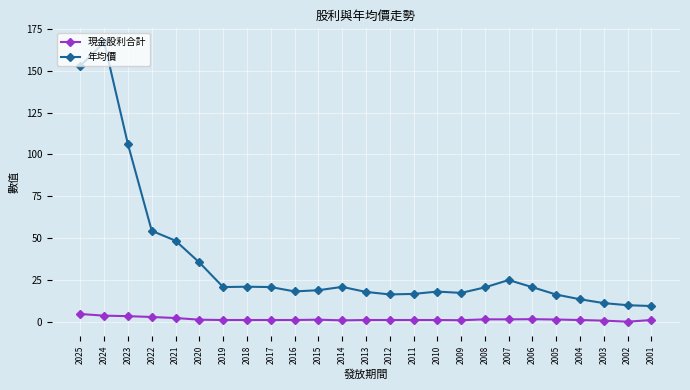

How many values in the 年均價 series are below 20?

12